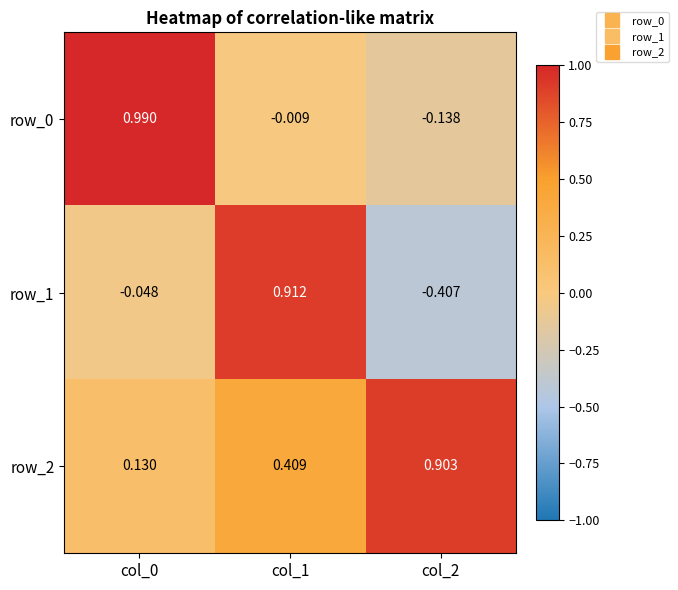

What is the difference between the row_0 values at col_0 and col_2?

1.1